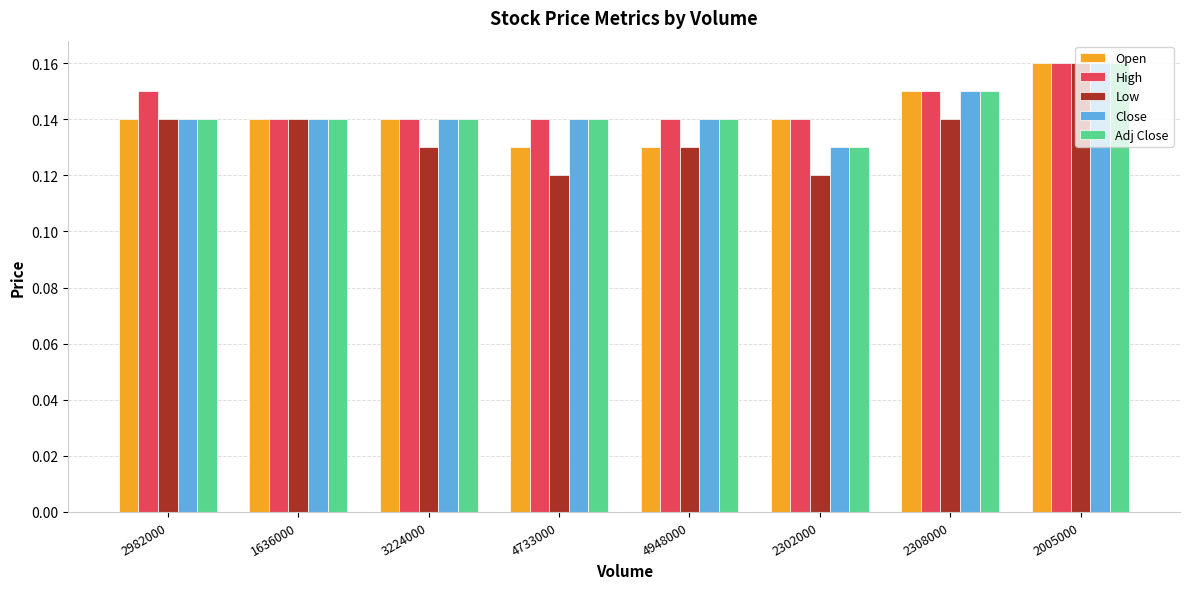

At which label does Adj Close reach its peak?

2005000